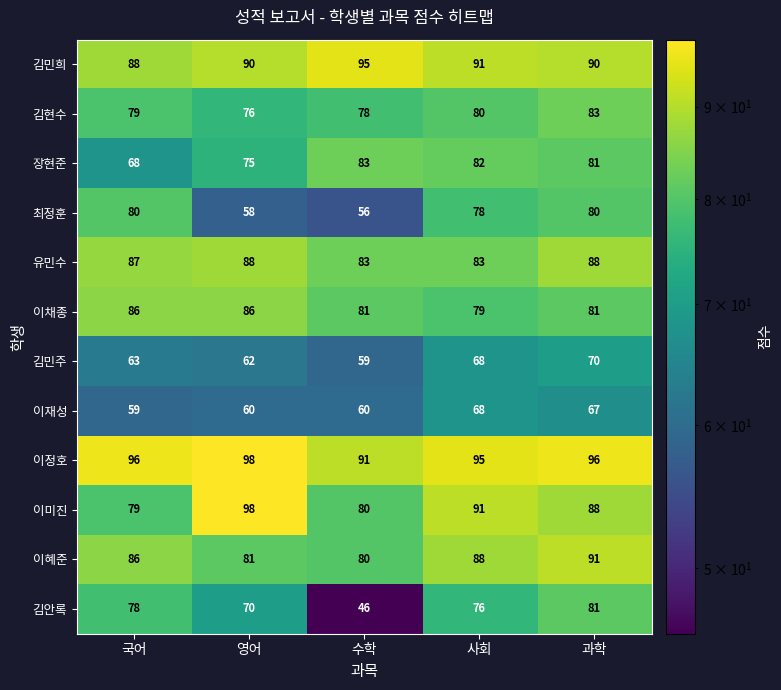

At which category is the sum across all series the highest?

과학